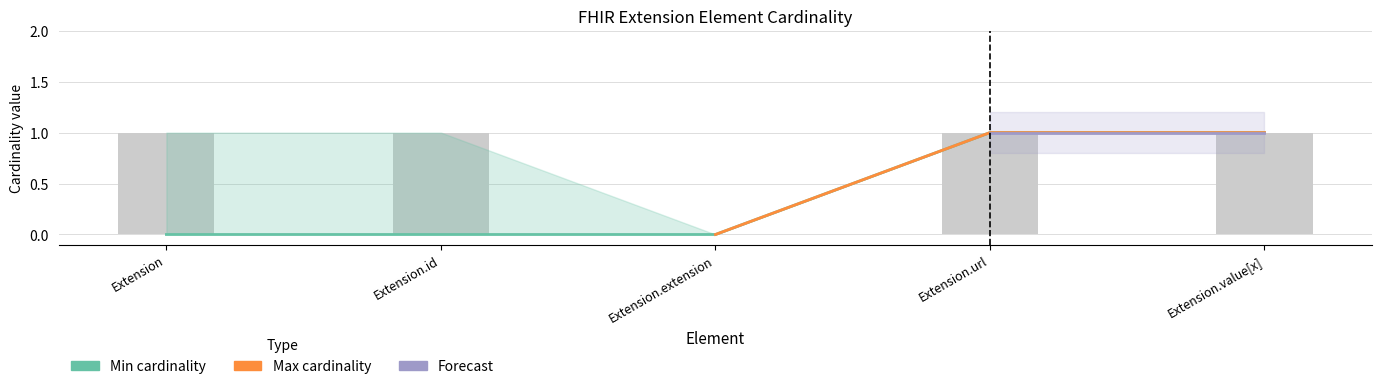

How many categories are shown in the chart?

5